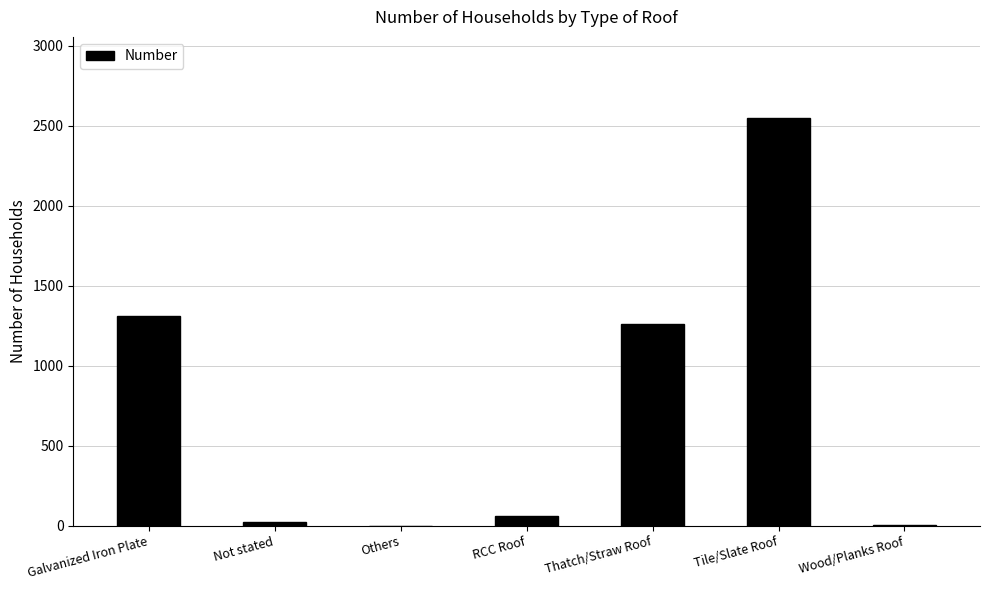

Which category has the highest value across all series?

Tile/Slate Roof